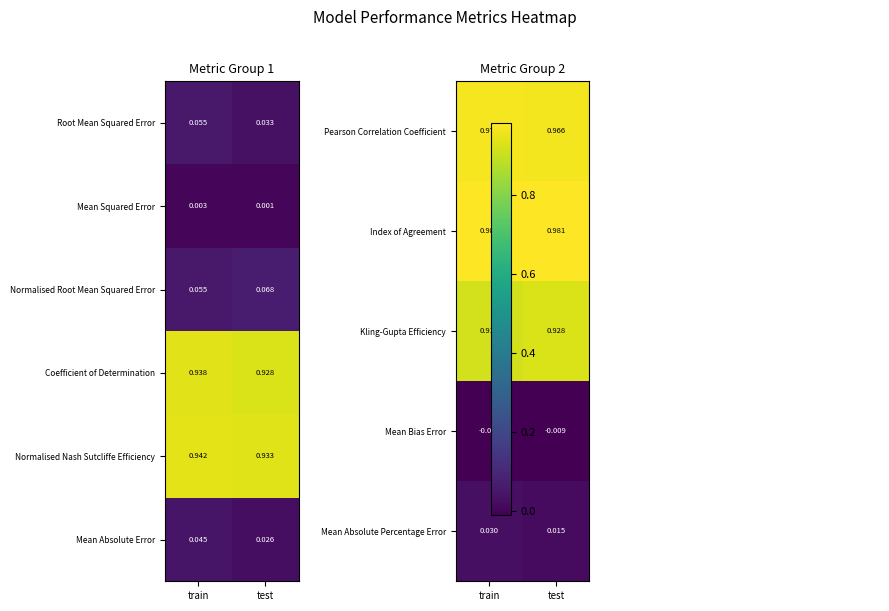

Where is Coefficient of Determination nearest to the value 0?

test